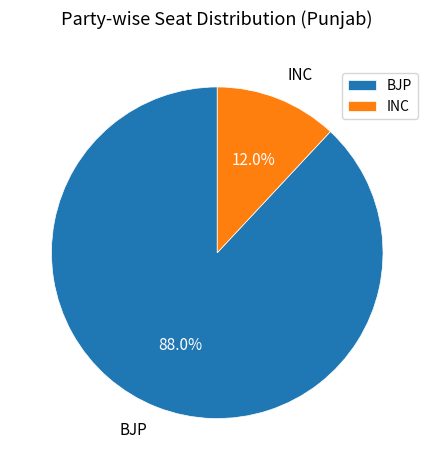

How many slices are in this pie chart?

2